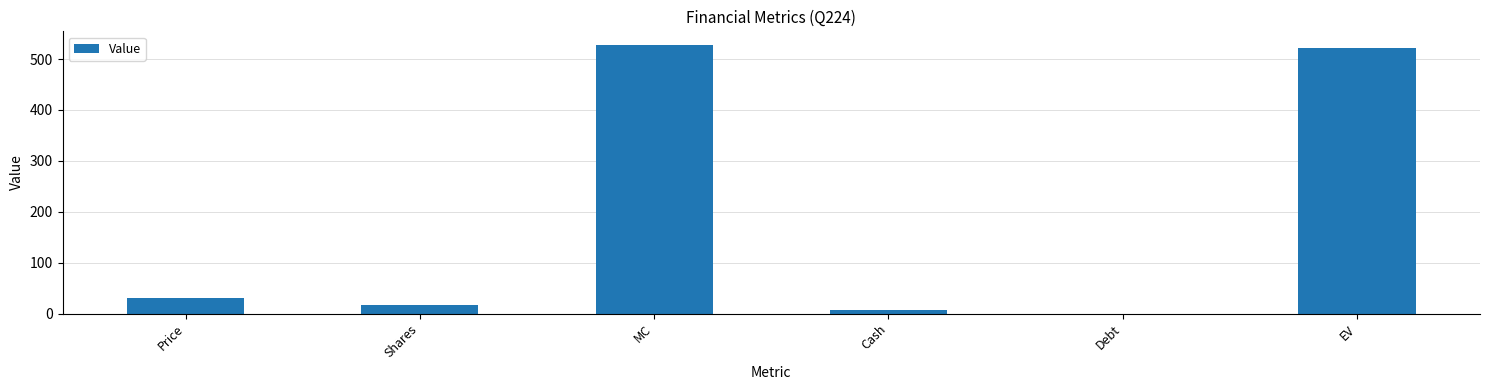

What is the approximate value at Price?

30.0